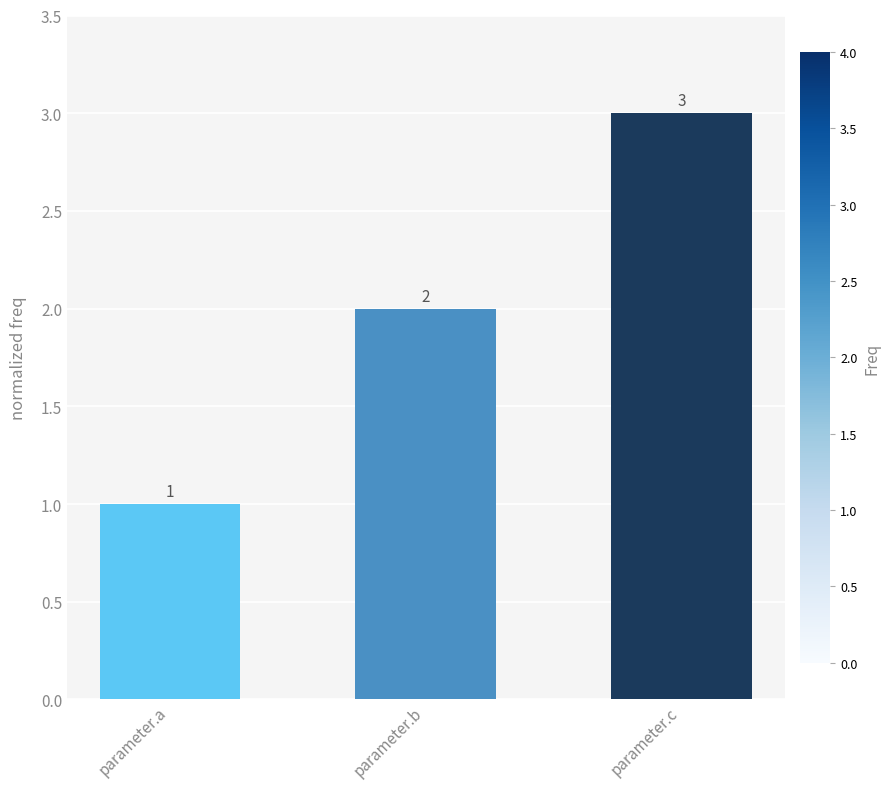

Reading left to right, extract all data points from this chart.

parameter.a=1	parameter.b=2	parameter.c=3